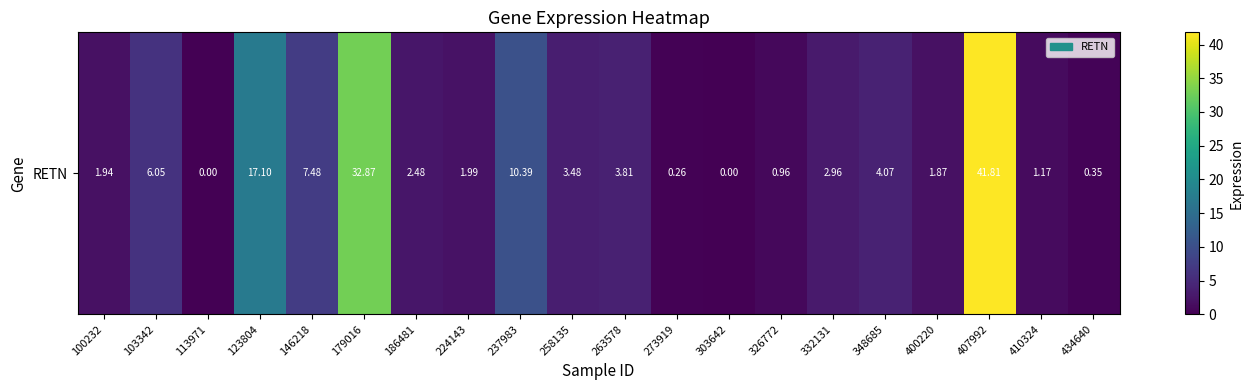

At which label is the value closest to 20?

123804